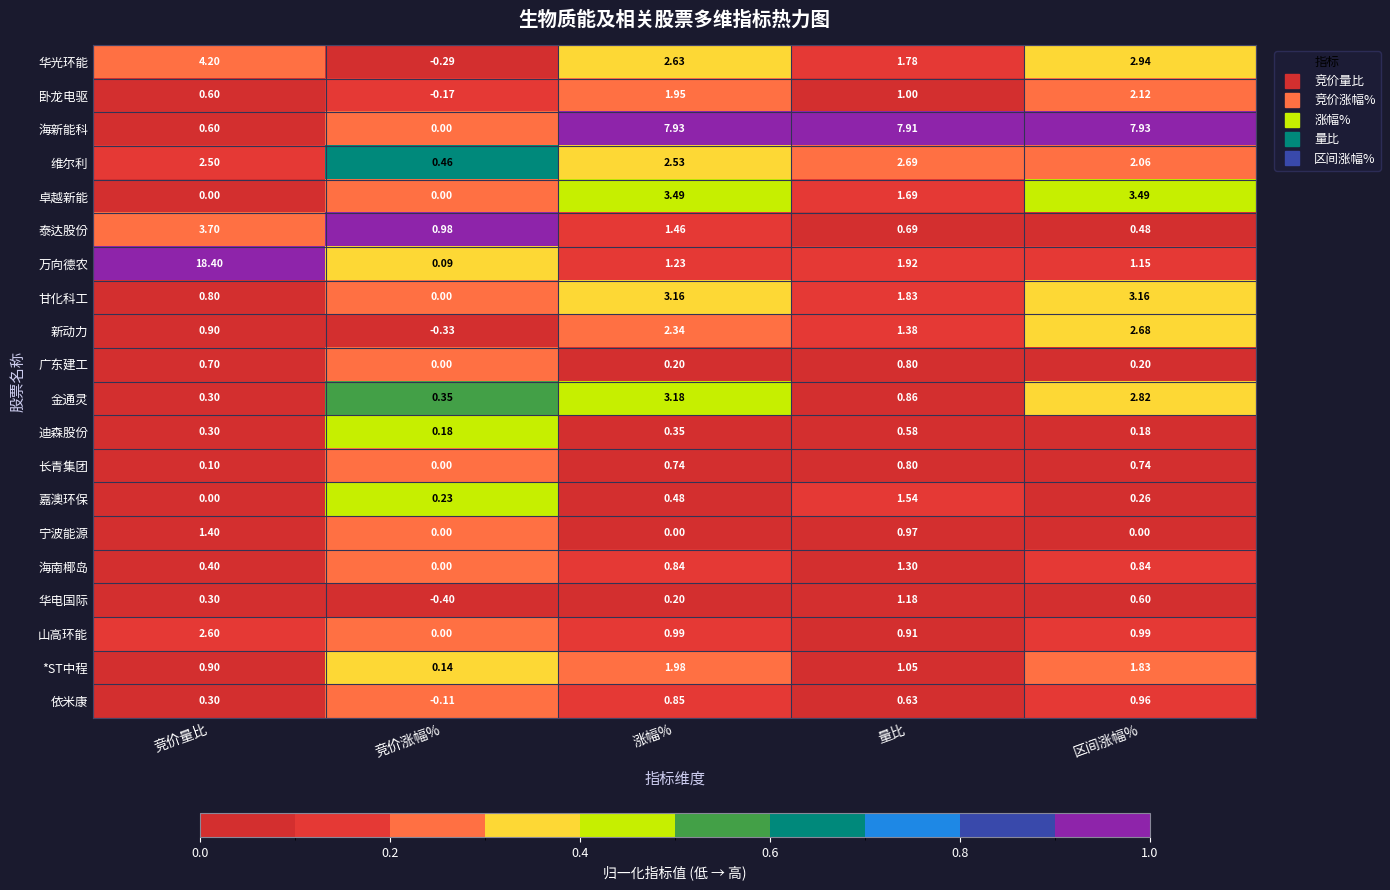

Count the number of categories in the chart.

5